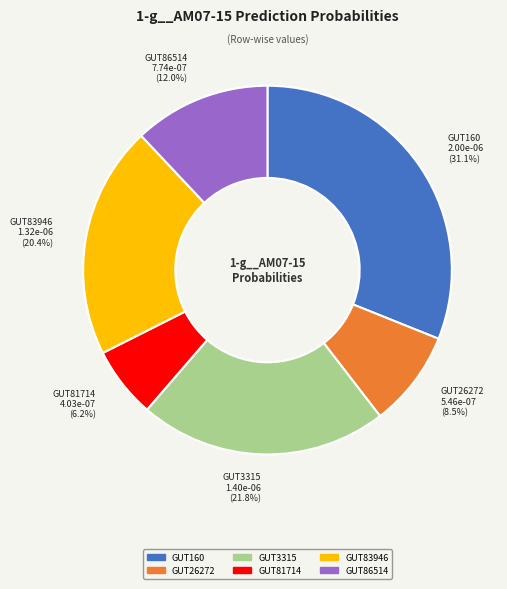

Is there a majority slice in this chart?

No